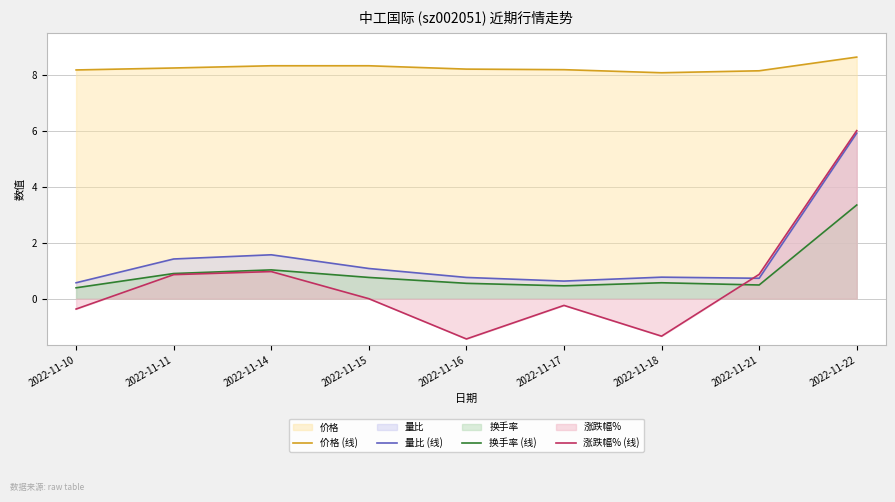

Reading right to left, list all the values displayed in this chart.

价格 (线): 8.6	8.2	8.1	8.2	8.2	8.3	8.3	8.2	8.2
量比 (线): 5.9	0.7	0.8	0.6	0.8	1.1	1.6	1.4	0.6
换手率 (线): 3.4	0.5	0.6	0.5	0.6	0.8	1.0	0.9	0.4
涨跌幅% (线): 6.0	0.9	-1.3	-0.2	-1.4	0.0	1.0	0.9	-0.4